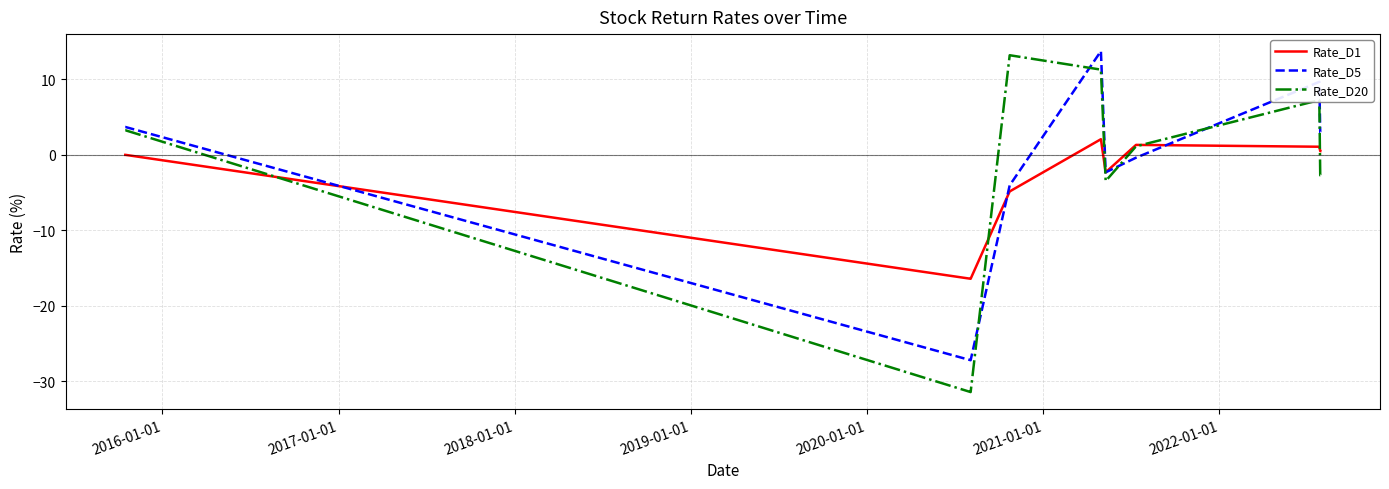

What is the lowest value of the Rate_D20 series?

-31.5